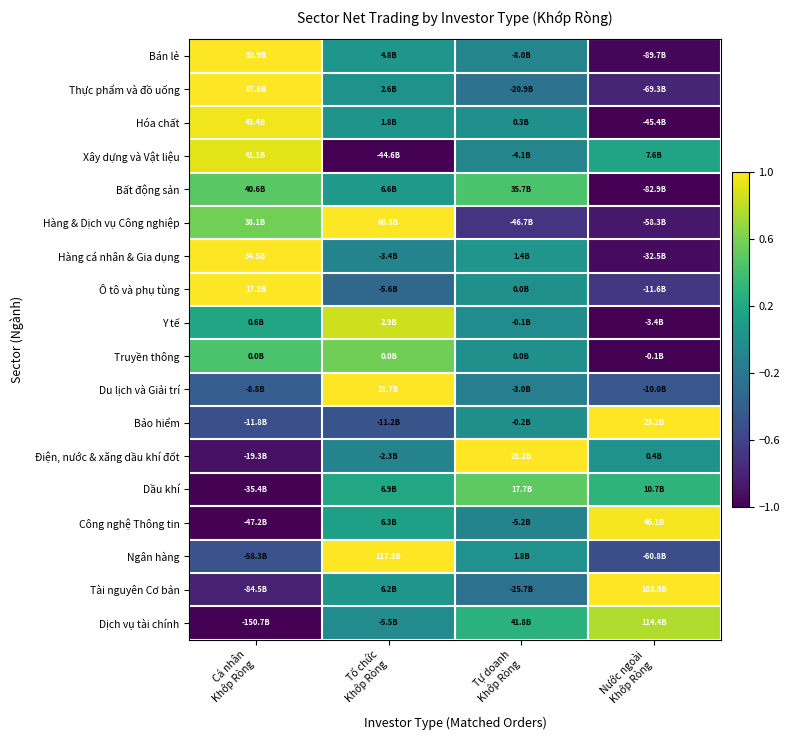

How many categories are shown in the chart?

4